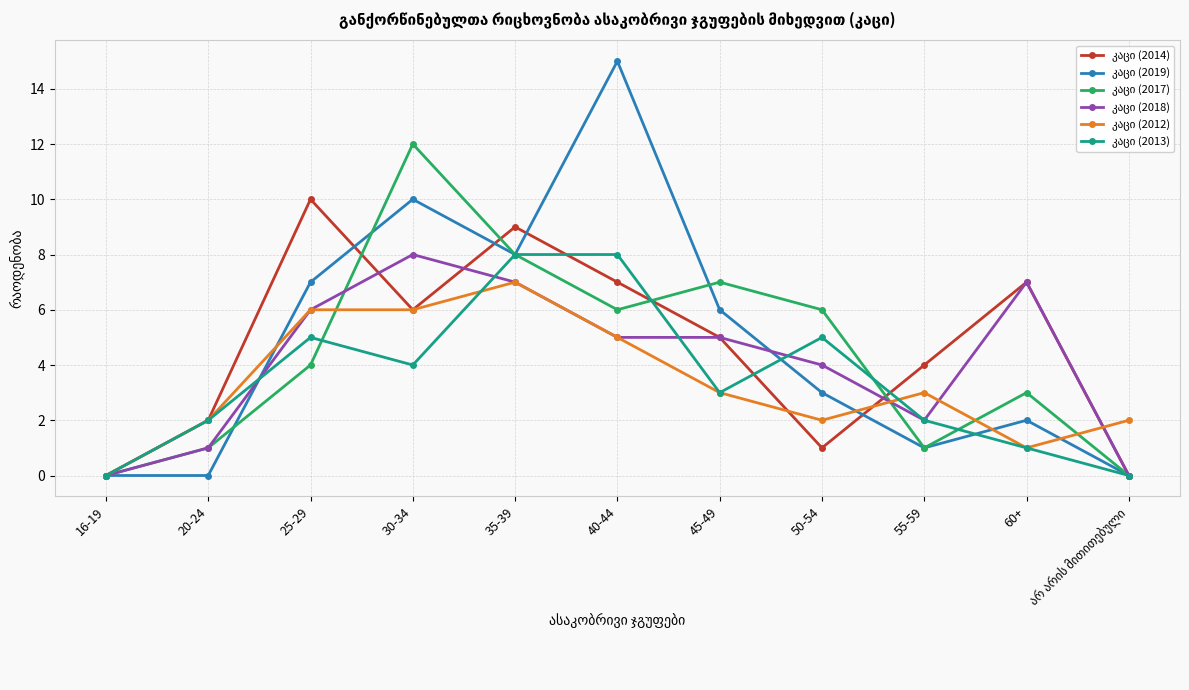

How many lines are shown in the chart?

6